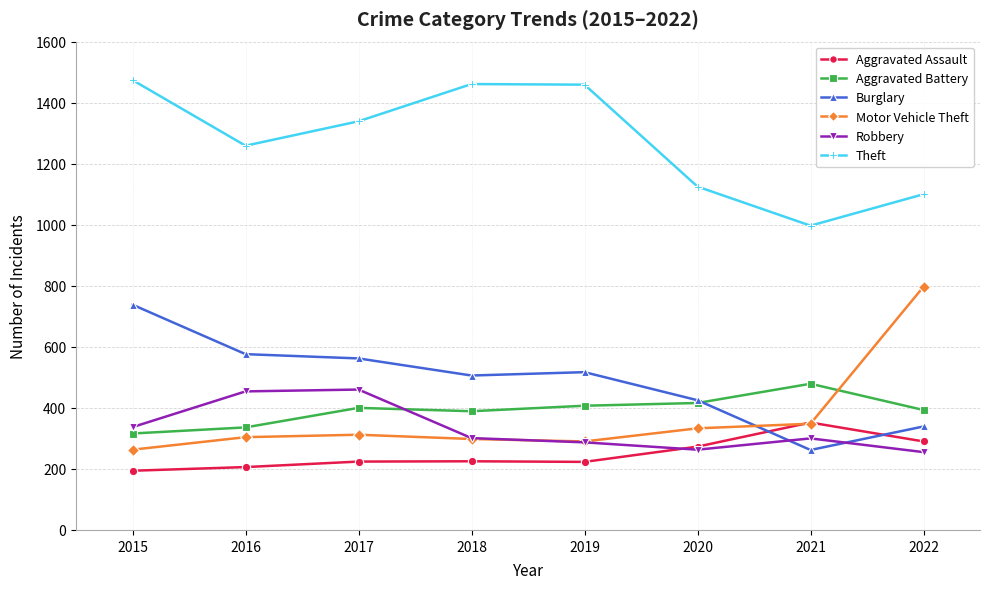

What is the greatest value displayed?

1474